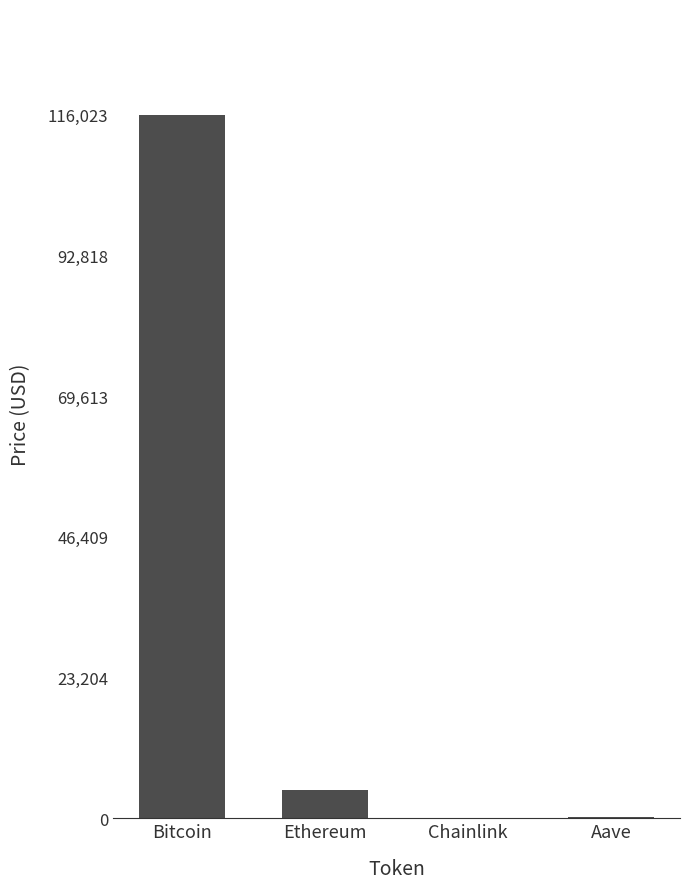

What is the average value?

30271.9